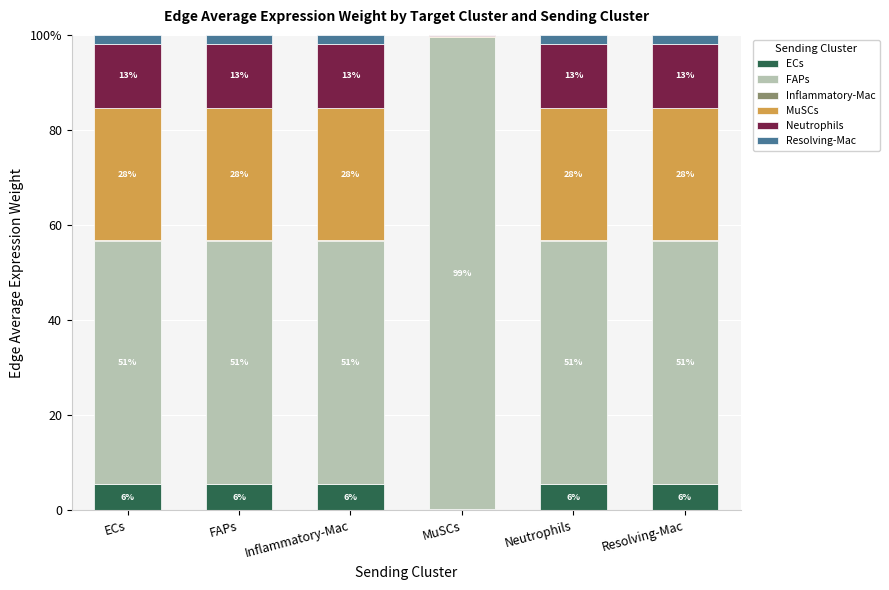

Are the bars horizontal?

No